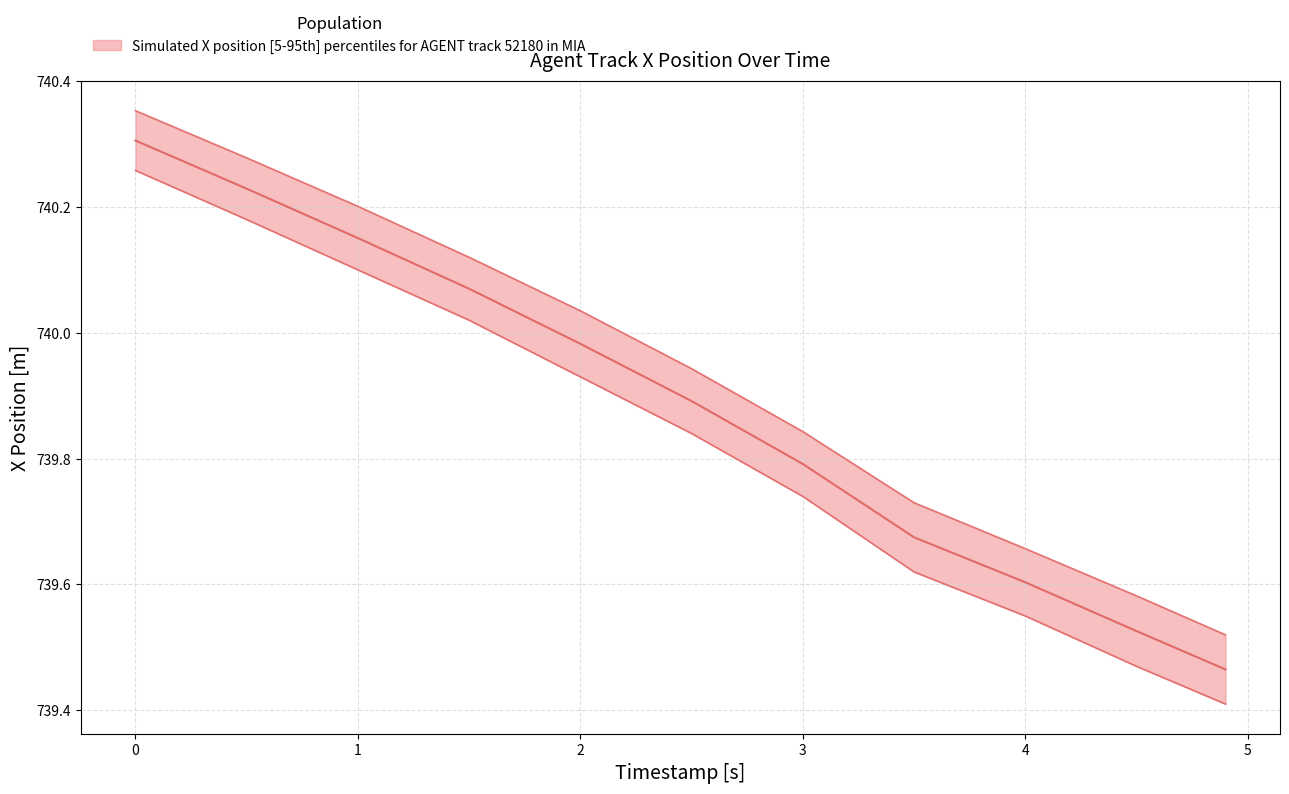

Reading right to left, extract all data points from this chart.

X position (upper): 739.5	739.6	739.7	739.7	739.8	739.9	740.0	740.1	740.2	740.3	740.4
X position (lower): 739.4	739.5	739.6	739.6	739.7	739.8	739.9	740.0	740.1	740.2	740.3